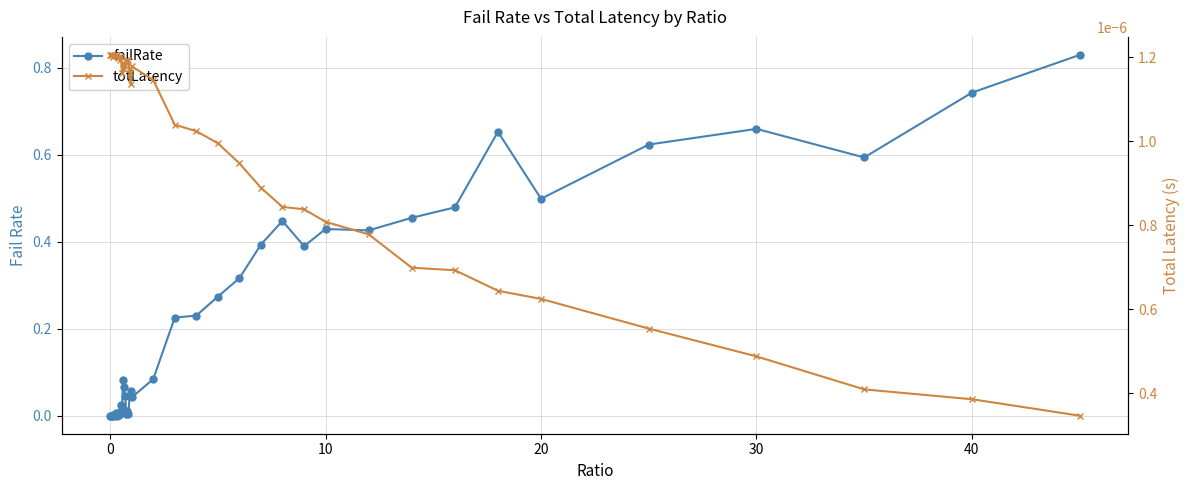

How many data points in failRate are above 0?

38